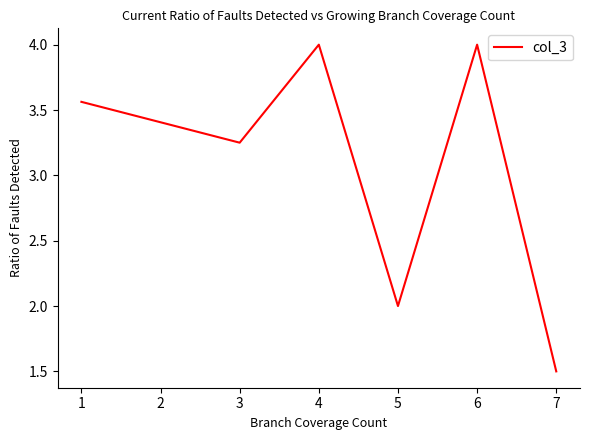

What is the change in value from 4 to 5?

-2.0